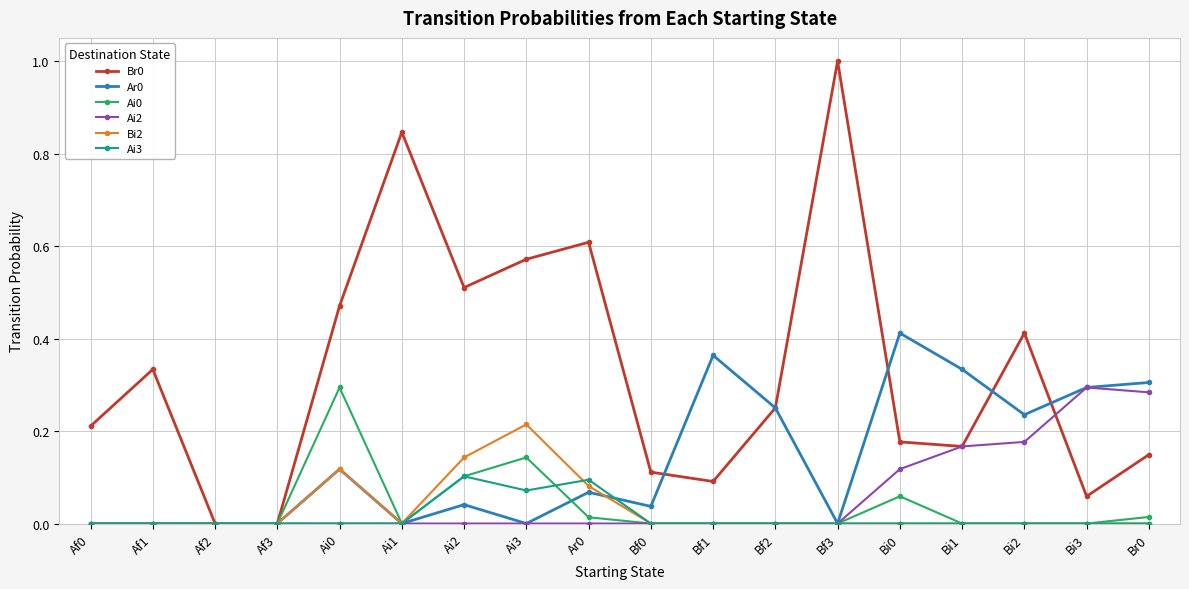

At which category does the chart reach its peak across all series?

Bf3